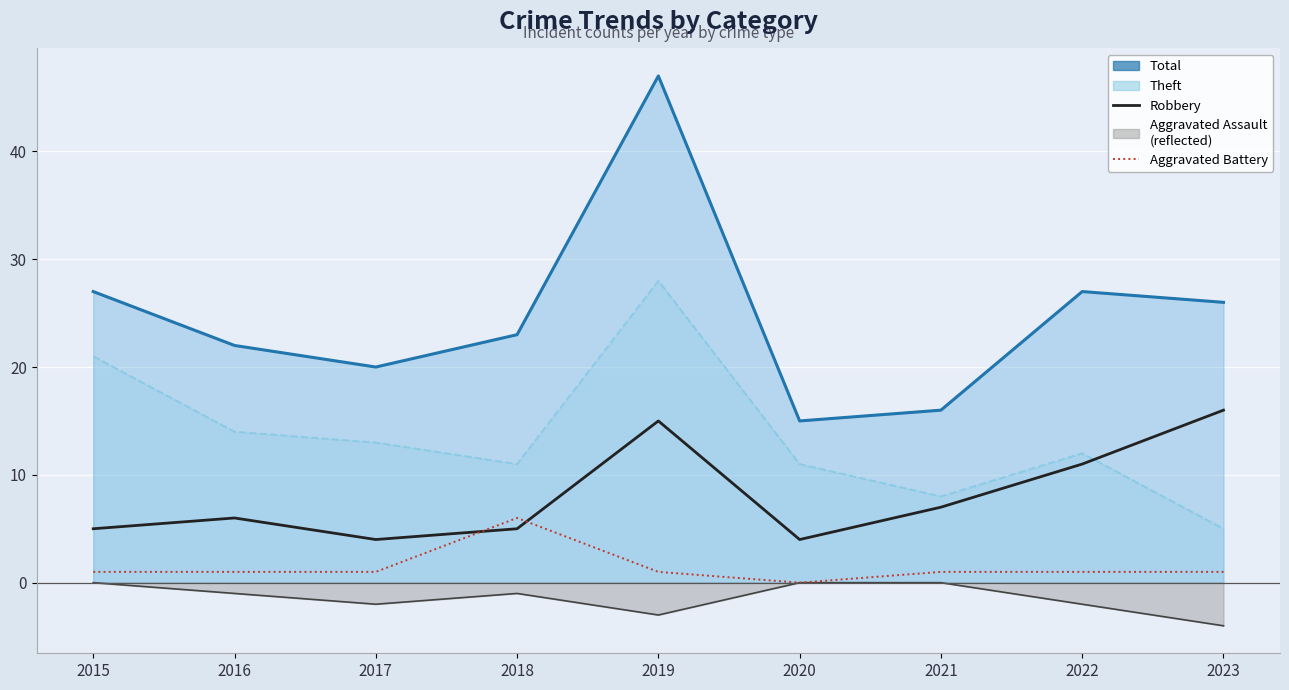

What are all the series names shown in the legend?

Total (line), Theft (line), Robbery, Aggravated Assault, Aggravated Battery